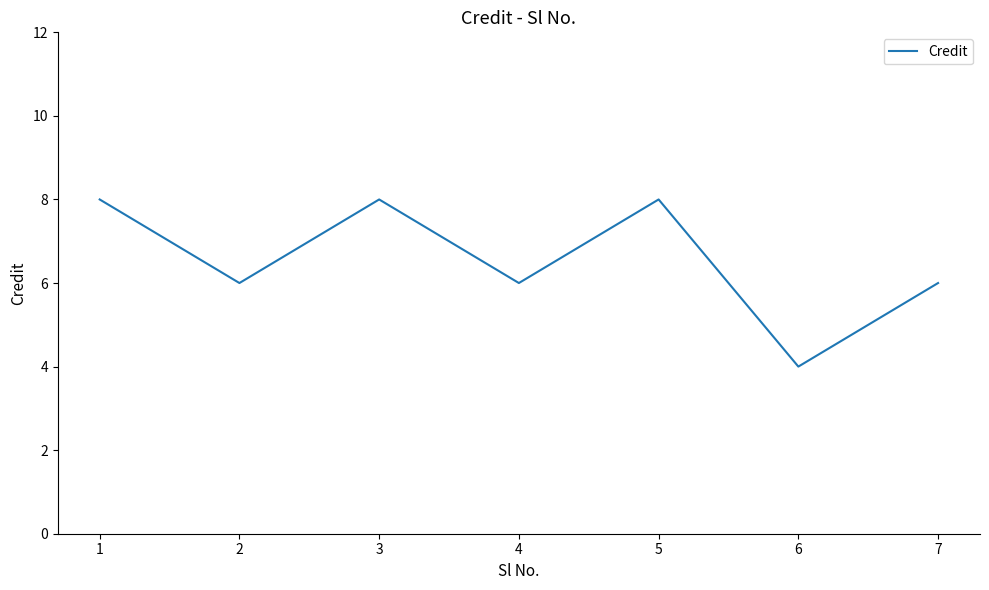

At which label does the data first exceed 6?

1